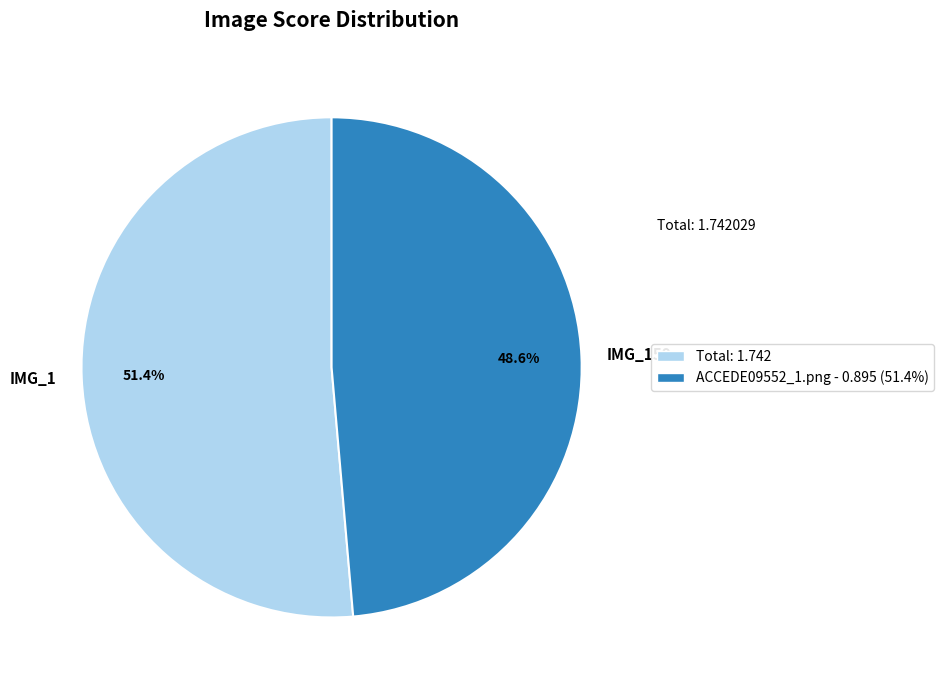

Rank the categories by value from highest to lowest.

IMG_1, IMG_159